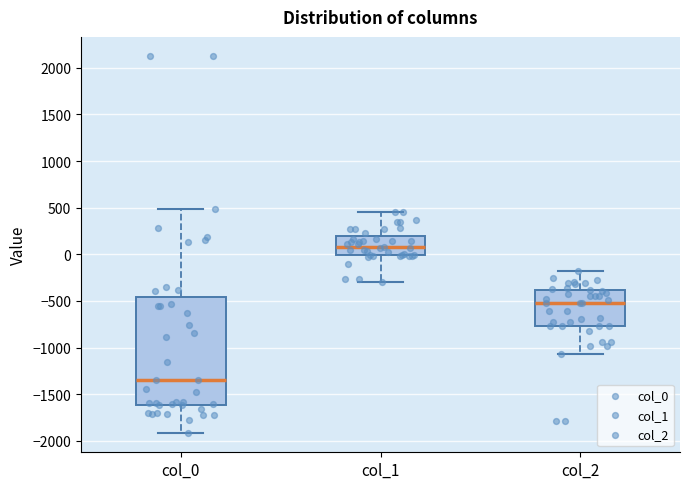

Reading left to right, transcribe this box plot: for each box, give where its median line is, the range the box spans, and where its two whiskers end, as read against the y-axis. The values are not printed on the chart, so give them approximately, as read against the axis.

col_0: median -1350, box -1600 to -450, whiskers -1900 to 500
col_1: median 100, box 0 to 200, whiskers -300 to 450
col_2: median -550, box -750 to -400, whiskers -1050 to -200